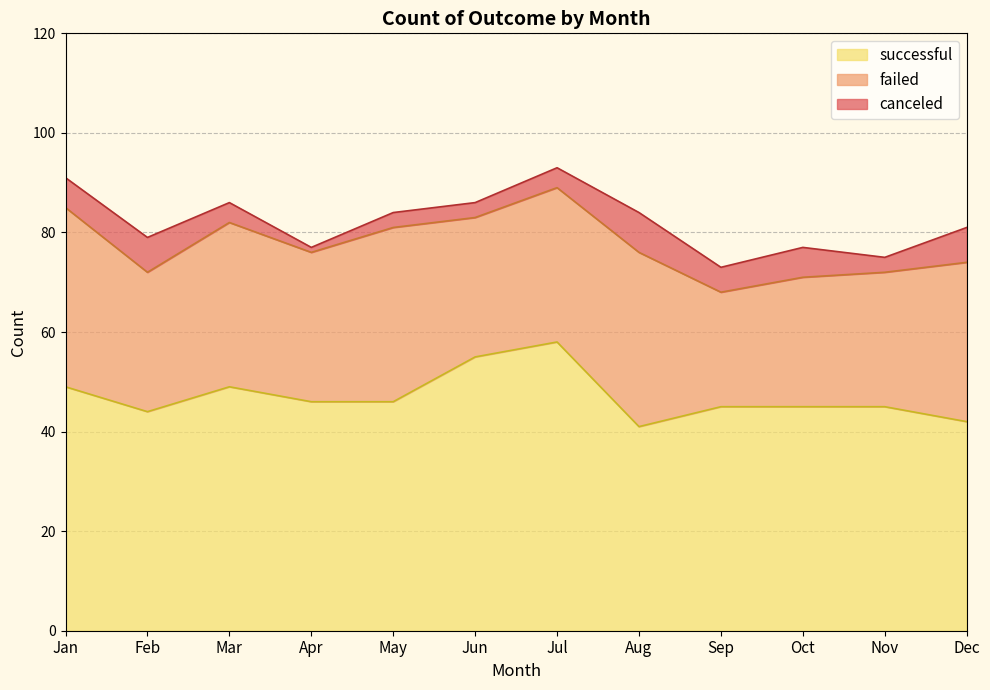

Reading left to right, transcribe all the data shown in this chart.

successful: 49	44	49	46	46	55	58	41	45	45	45	42
failed: 36	28	33	30	35	28	31	35	23	26	27	32
canceled: 6	7	4	1	3	3	4	8	5	6	3	7